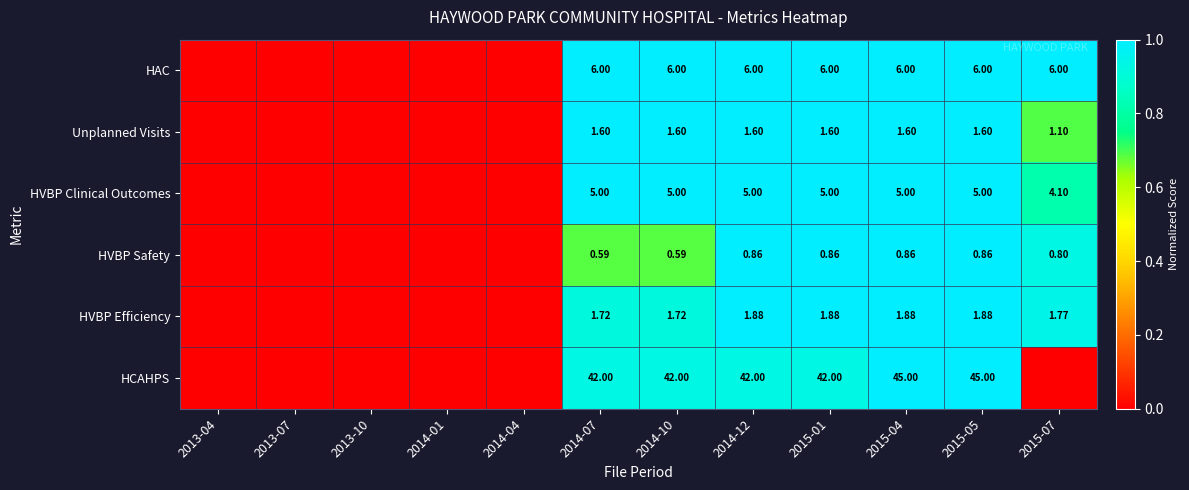

Between 2014-12 and 2015-05, which series saw the biggest shift?

HCAHPS